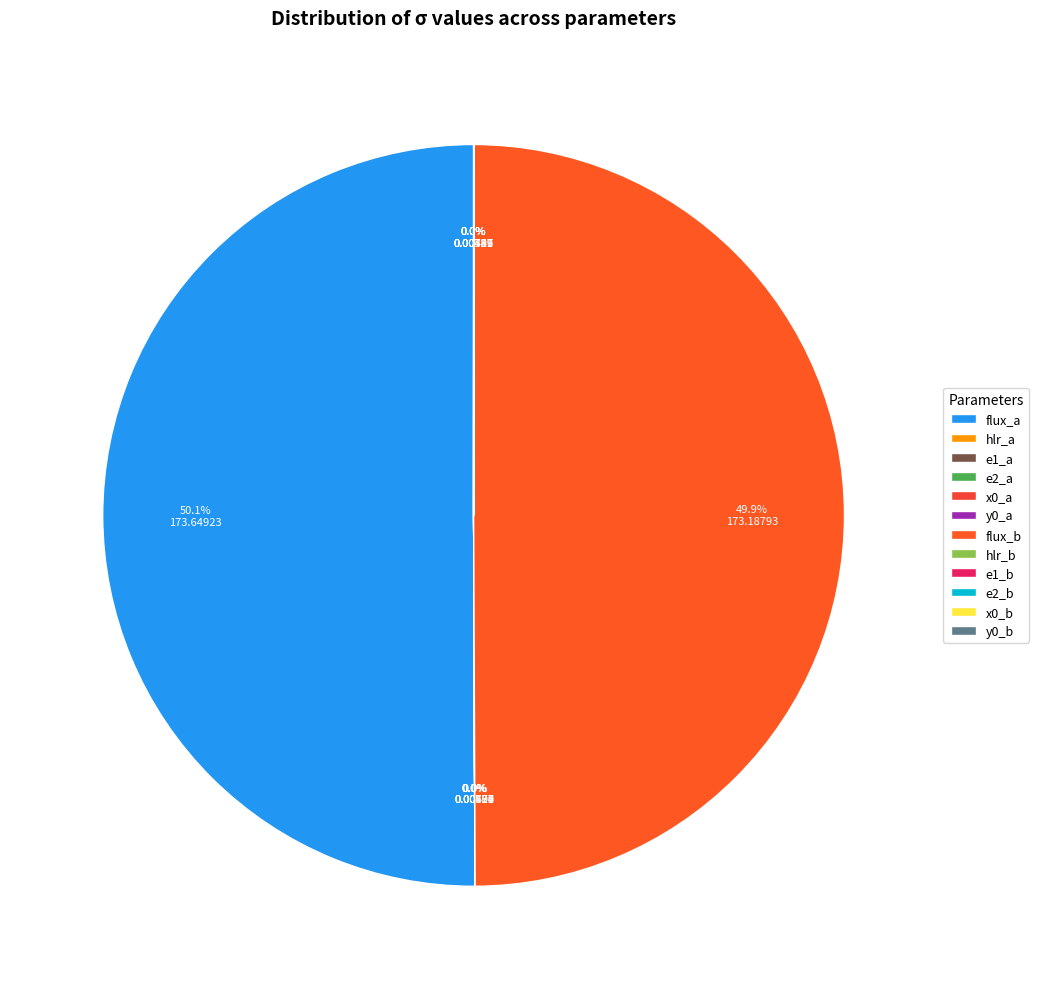

To the nearest percent, what is the difference between the largest and smallest slice percentages?

50%